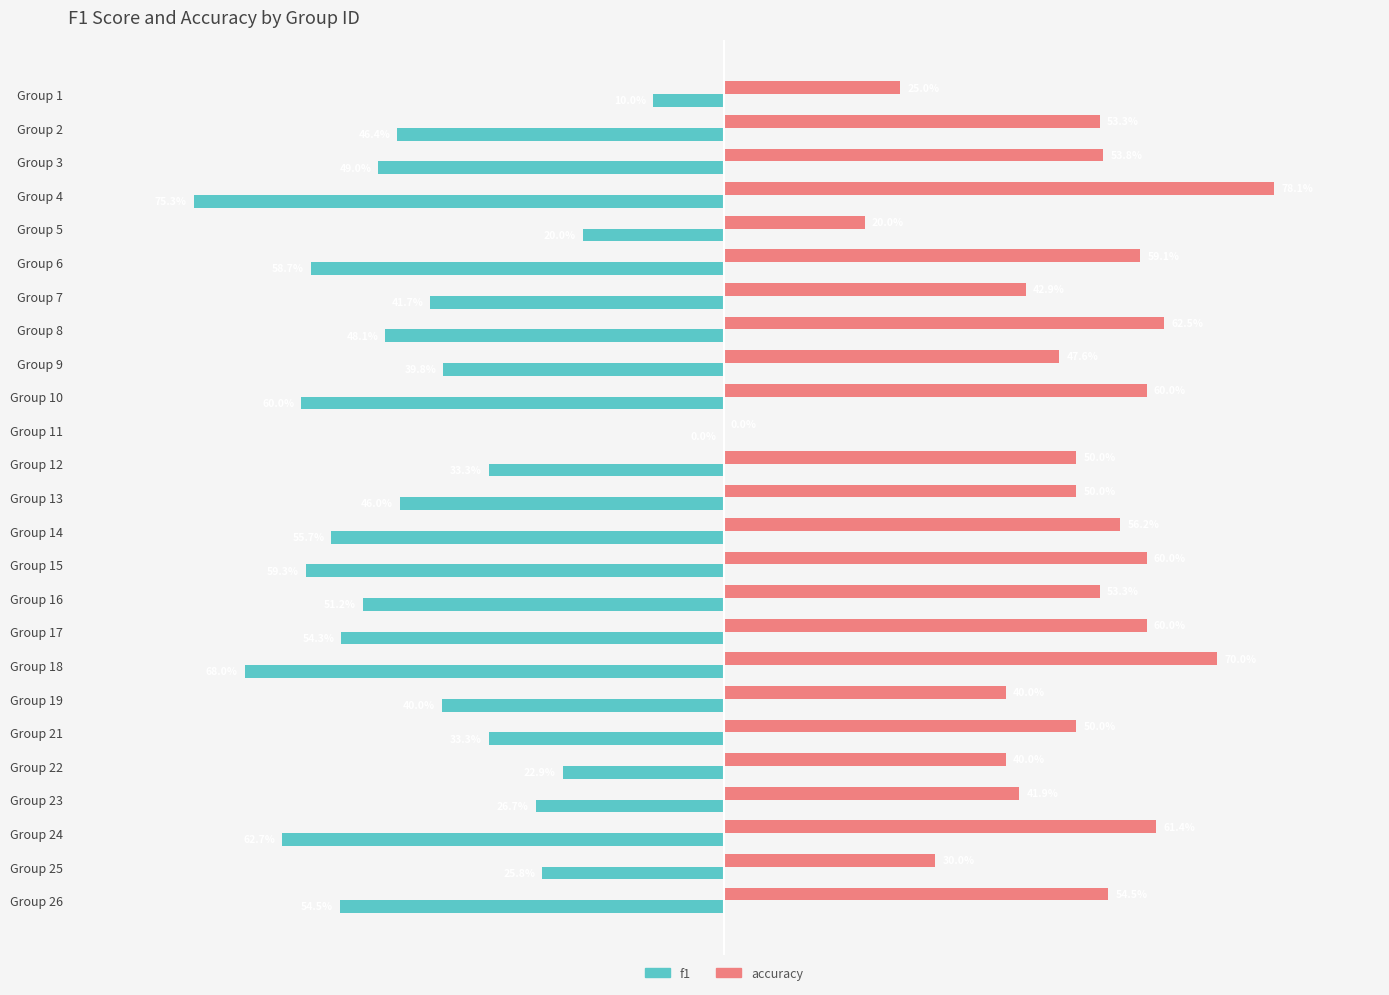

What are all the series names shown in the legend?

f1, accuracy